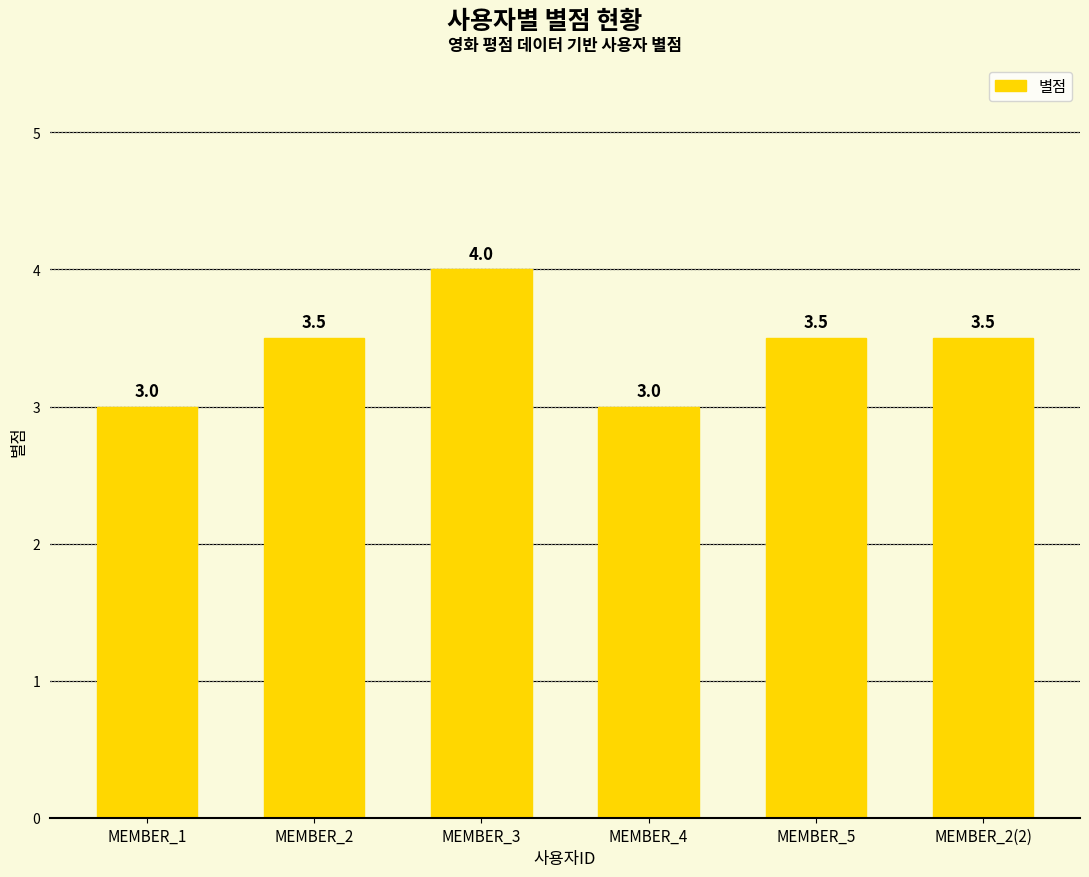

What is the difference between the maximum and minimum values?

1.0